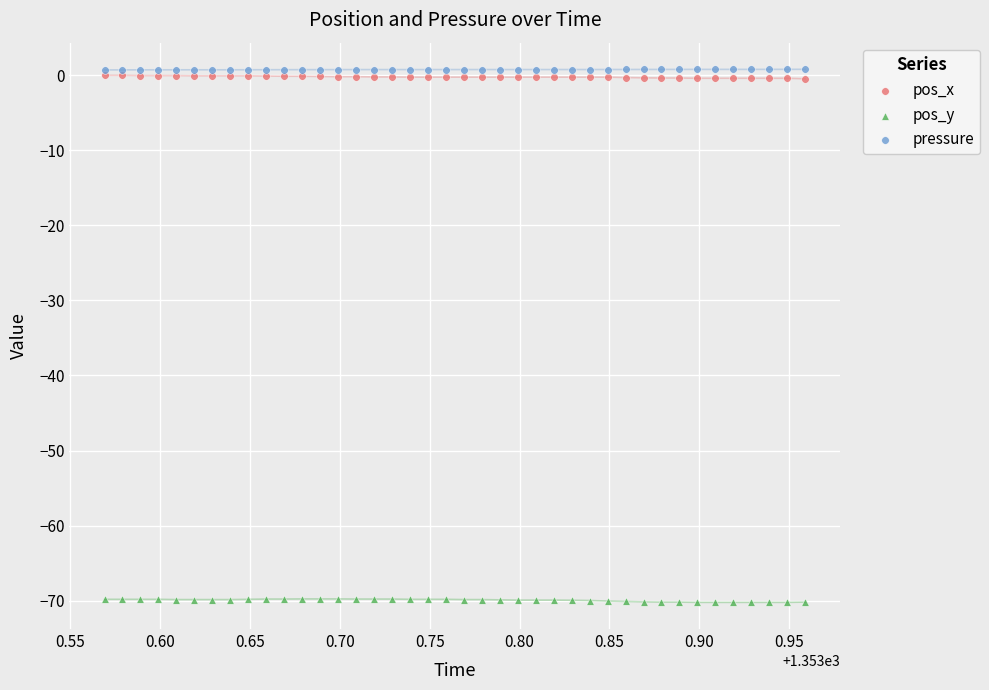

Which series contains the lowest Y value?

pos_y